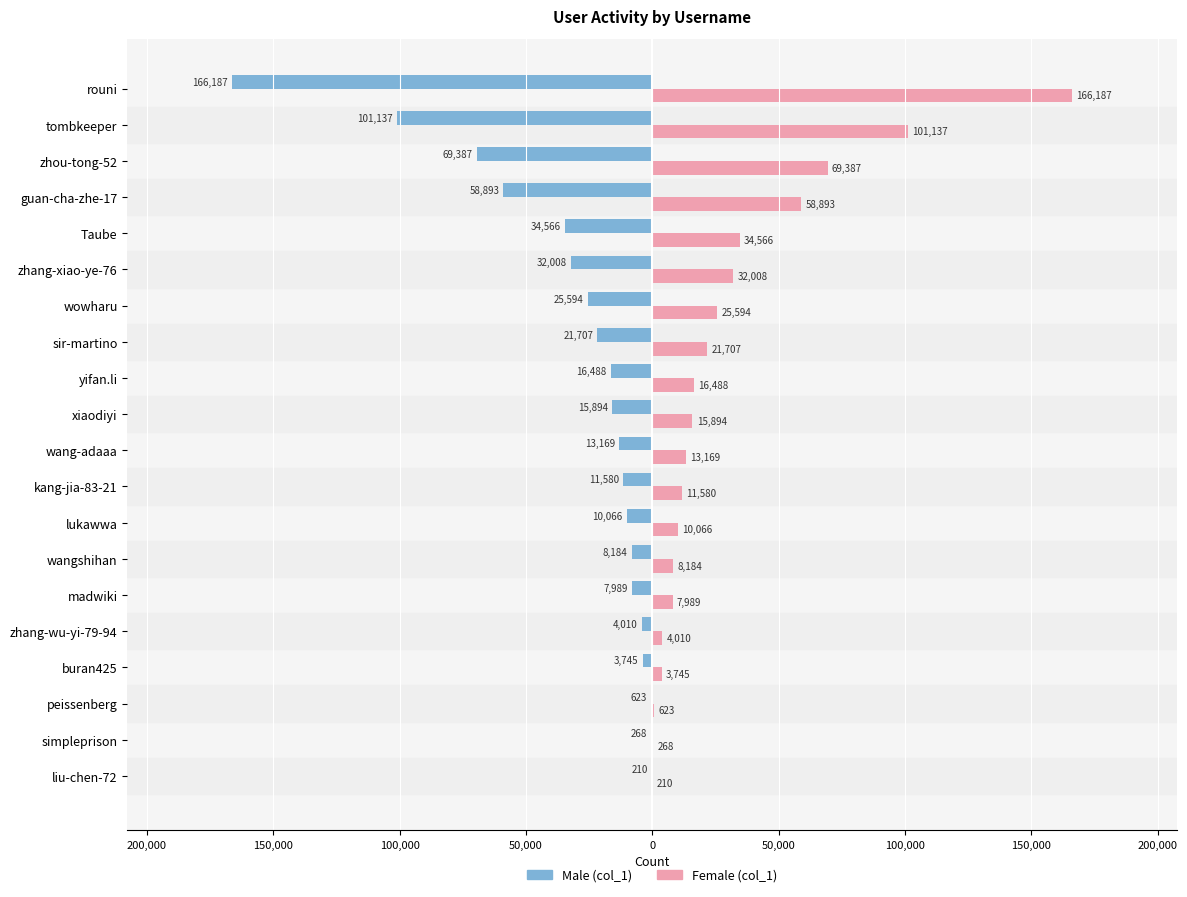

Which series has the widest spread of values?

Male (col_1)